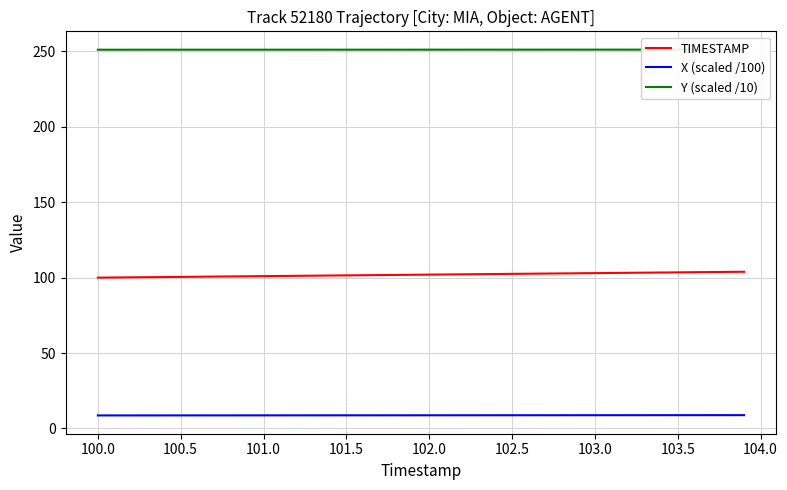

What is the lowest value of the X (scaled /100) series?

8.6